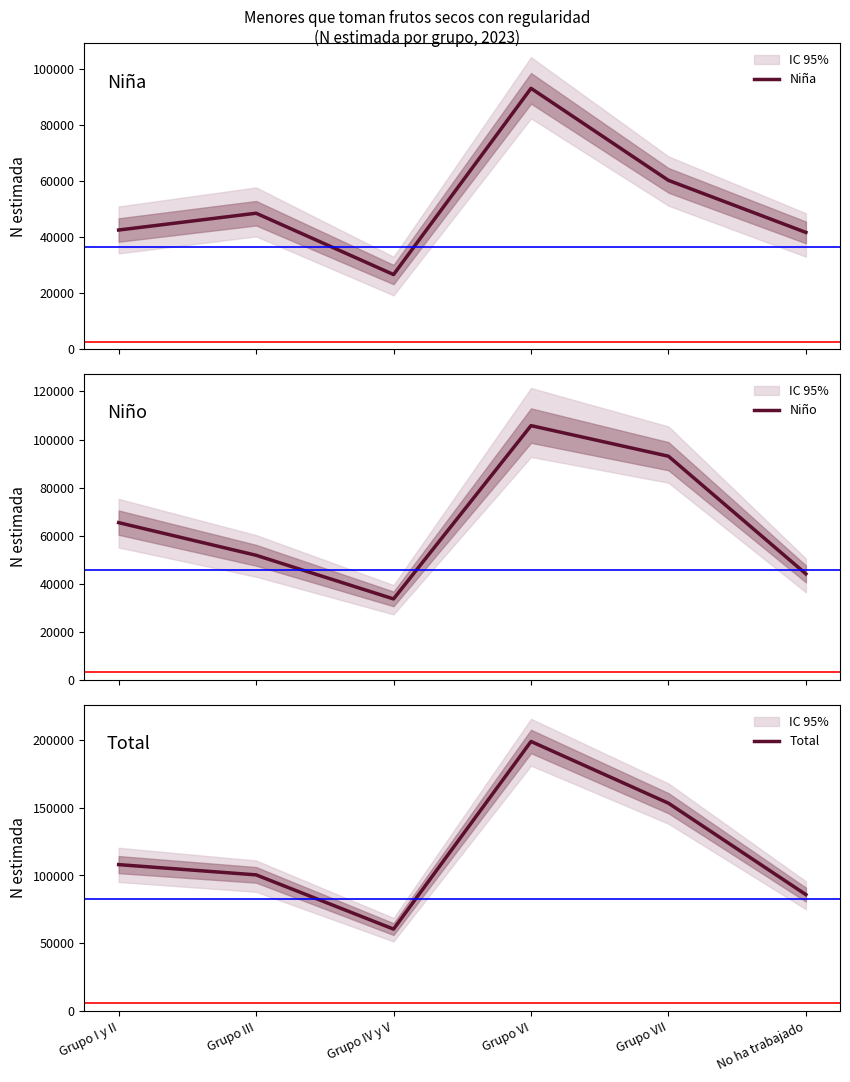

At which category does Niña reach its first local valley?

Grupo IV y V